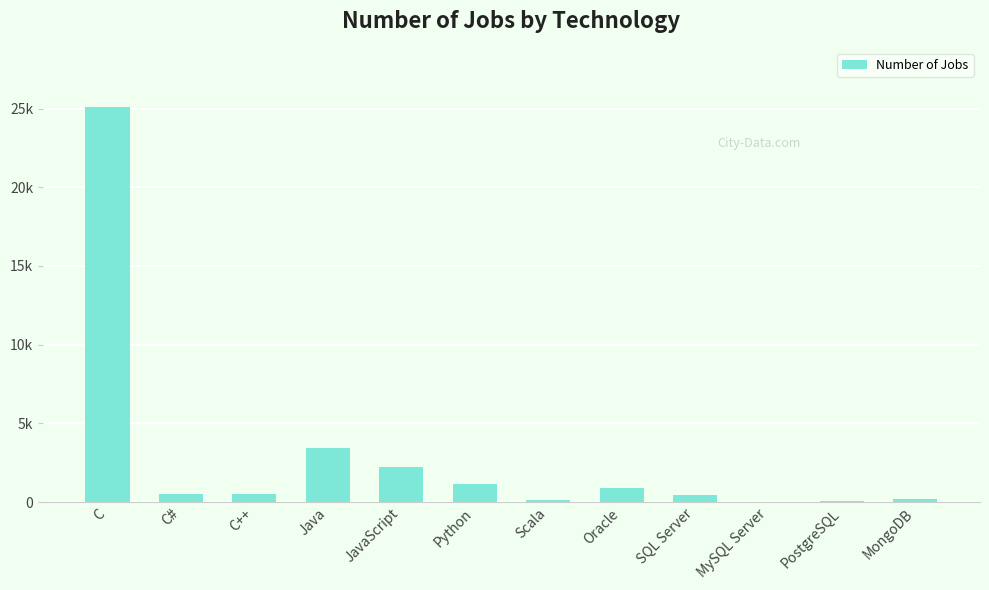

Between SQL Server and MongoDB, which is larger?

SQL Server